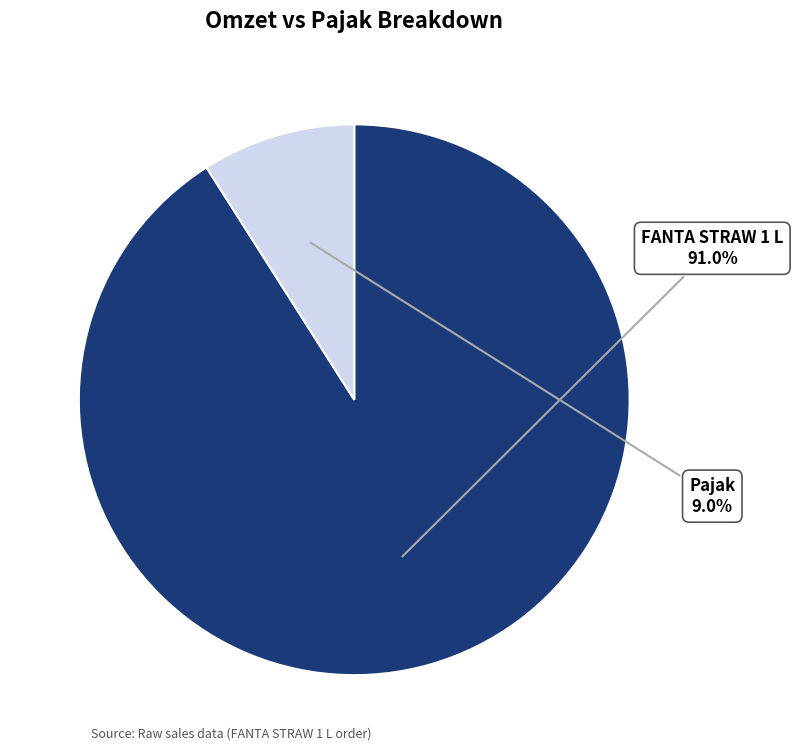

Is there a majority slice in this chart?

Yes